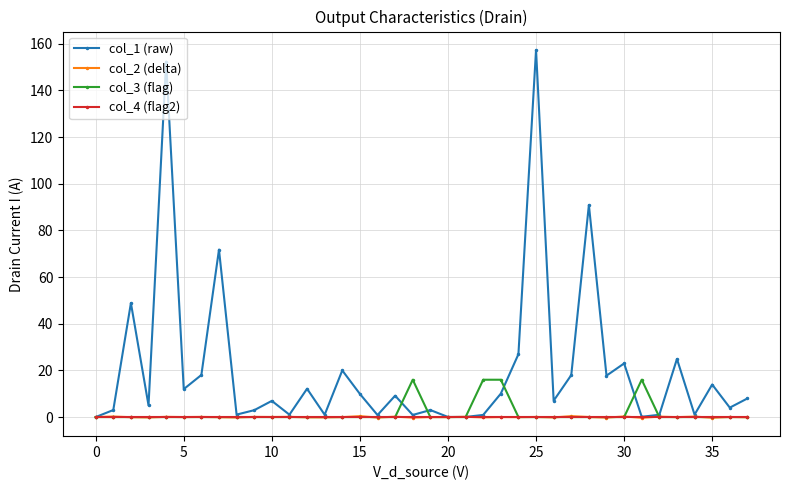

Which series has the widest spread of values?

col_1 (raw)